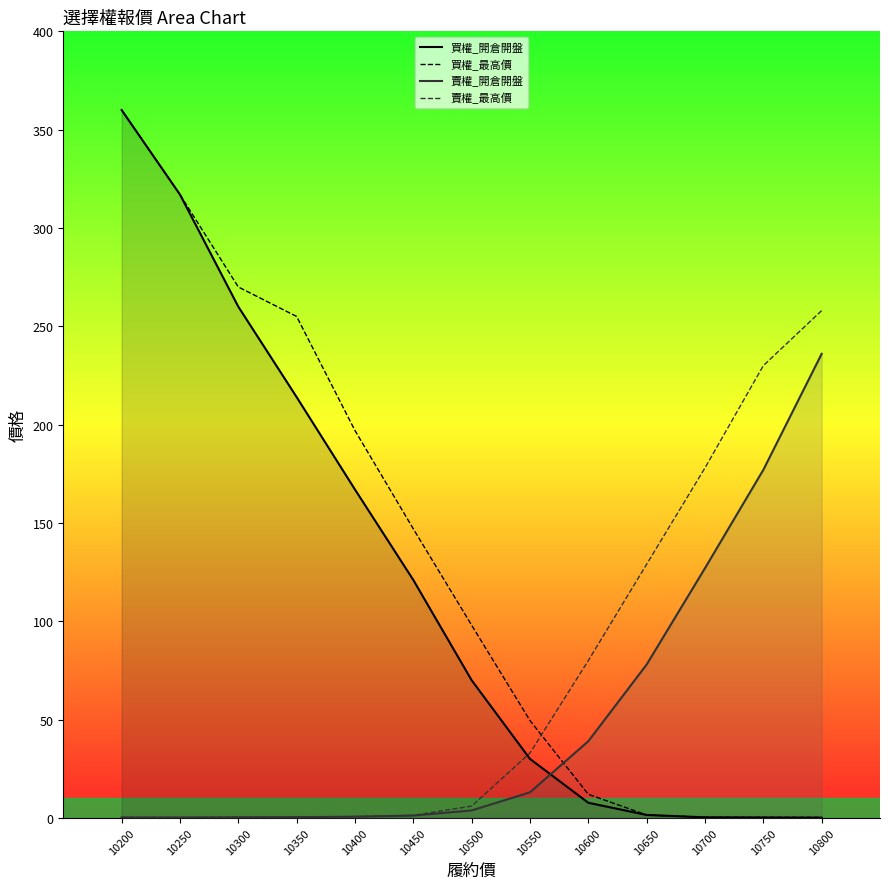

Reading left to right, transcribe all the data shown in this chart.

買權_開倉開盤: 360.0	317.0	260.0	214.0	167.0	121.0	70.0	30.0	7.7	1.5	0.3	0.2	0.1
買權_最高價: 360.0	317.0	270.0	255.0	197.0	147.0	98.0	49.5	12.0	1.5	0.3	0.3	0.3
賣權_開倉開盤: 0.2	0.2	0.3	0.4	0.6	1.2	3.8	13.0	39.0	78.0	127.0	177.0	236.0
賣權_最高價: 0.3	0.2	0.4	0.4	0.7	1.3	6.0	33.0	80.0	129.0	178.0	230.0	258.0